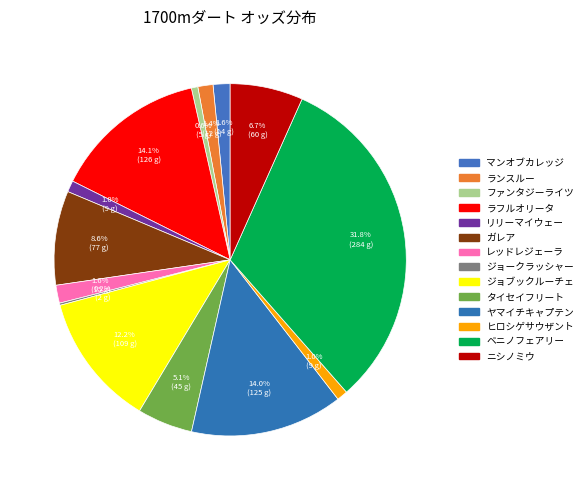

The リリーマイウェー slice represents 1% of the pie. True or false?

True